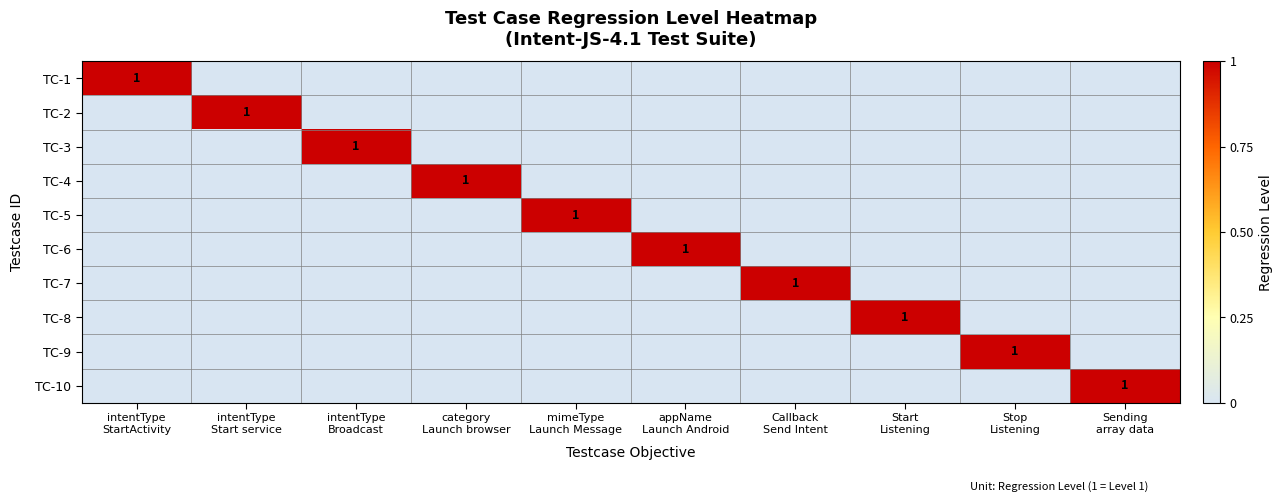

At Stop Listening, list the series in order from smallest to largest.

TC-1, TC-2, TC-3, TC-4, TC-5, TC-6, TC-7, TC-8, TC-10, TC-9